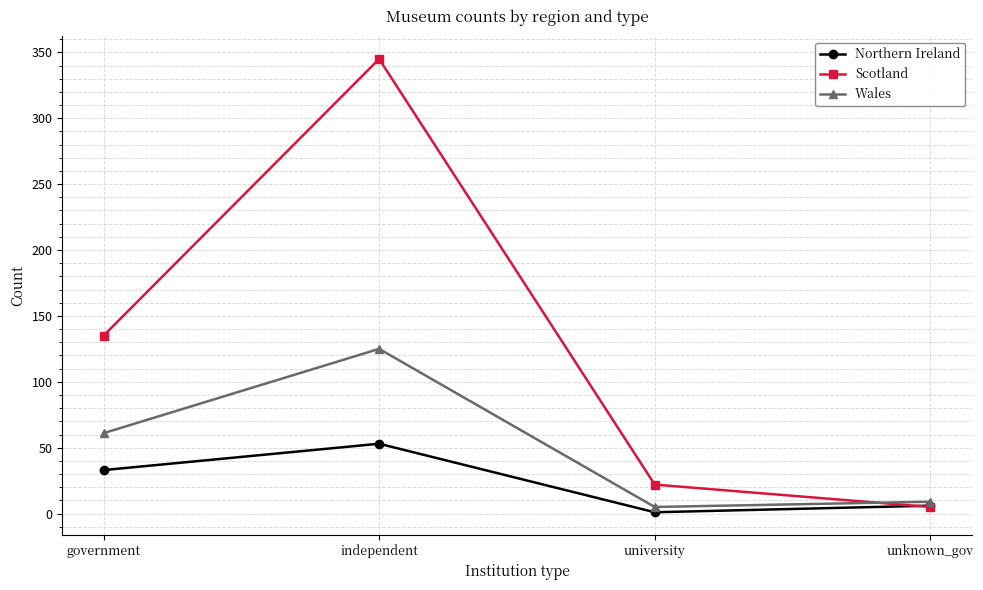

What is the label of the 2nd point from the left?

independent